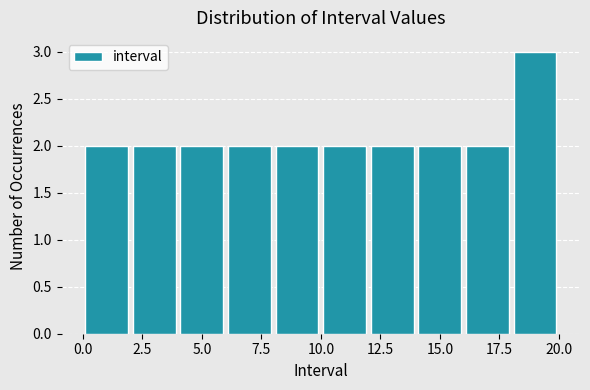

Reading left to right, list every bar in this chart as the range it spans on the x-axis followed by its height. The values are not printed on the chart, so give them approximately, as read against the axis.

0 to 2: 2
2 to 4: 2
4 to 6: 2
6 to 8: 2
8 to 10: 2
10 to 12: 2
12 to 14: 2
14 to 16: 2
16 to 18: 2
18 to 20: 3